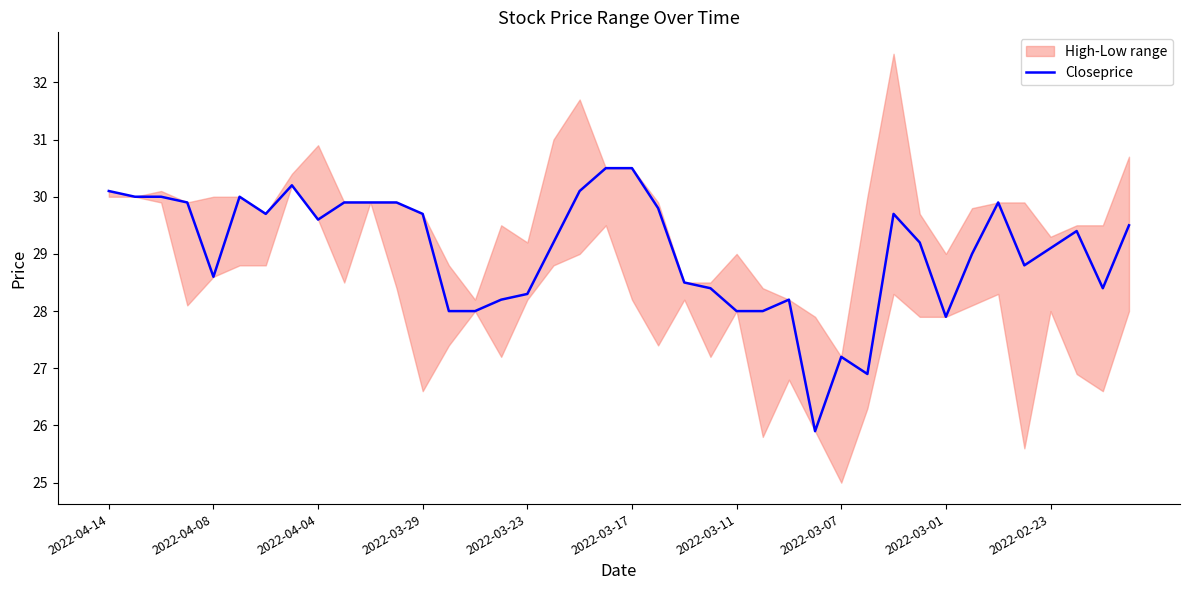

What is the lowest value of the Closeprice series?

25.9